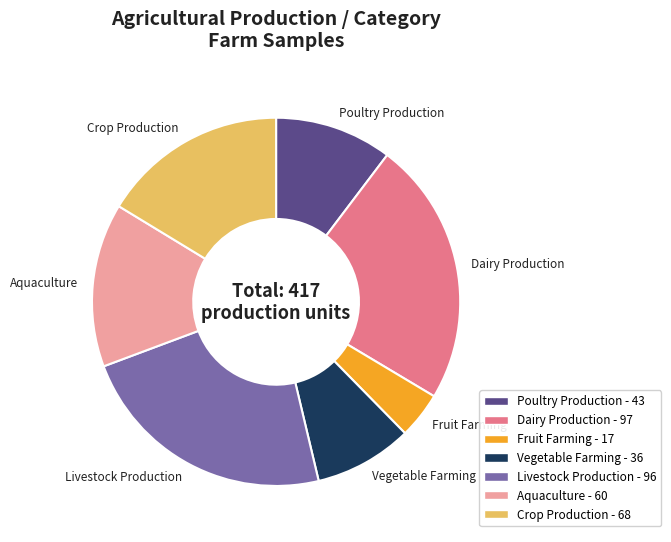

Combined, do Fruit Farming and Livestock Production account for over 50%?

No